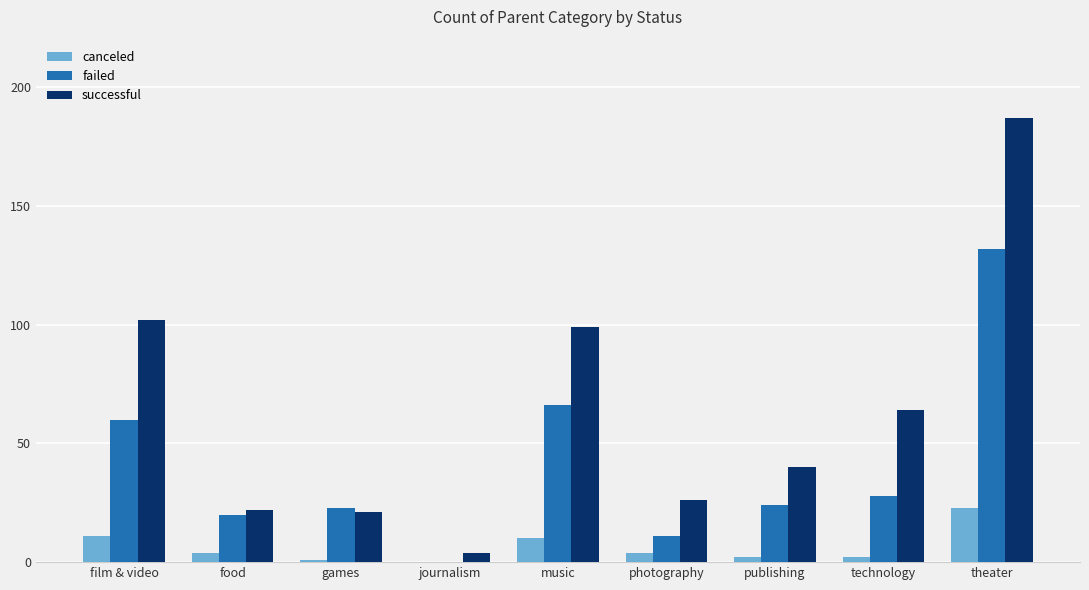

Between games and technology, which series saw the biggest shift?

successful